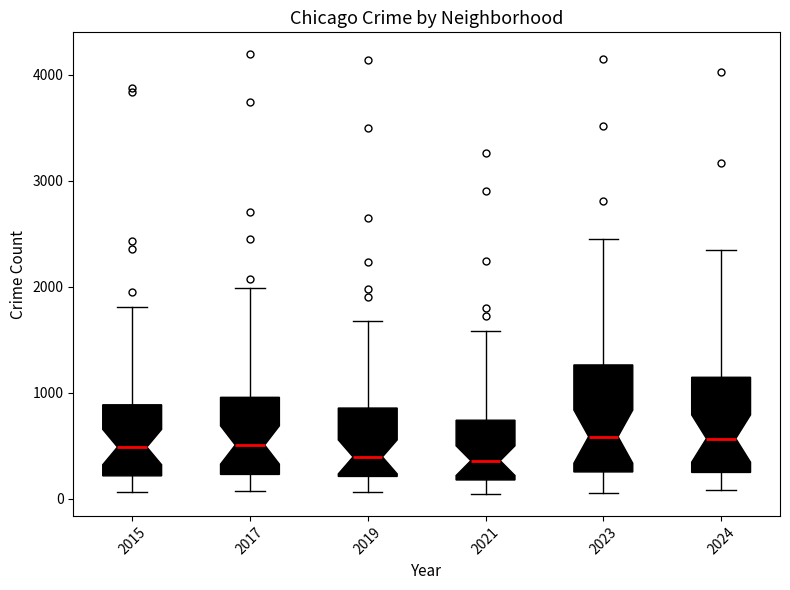

Where is the upper edge of the box at x = 2019 on the y-axis? The values are not printed on the chart, so give them approximately, as read against the axis.

900